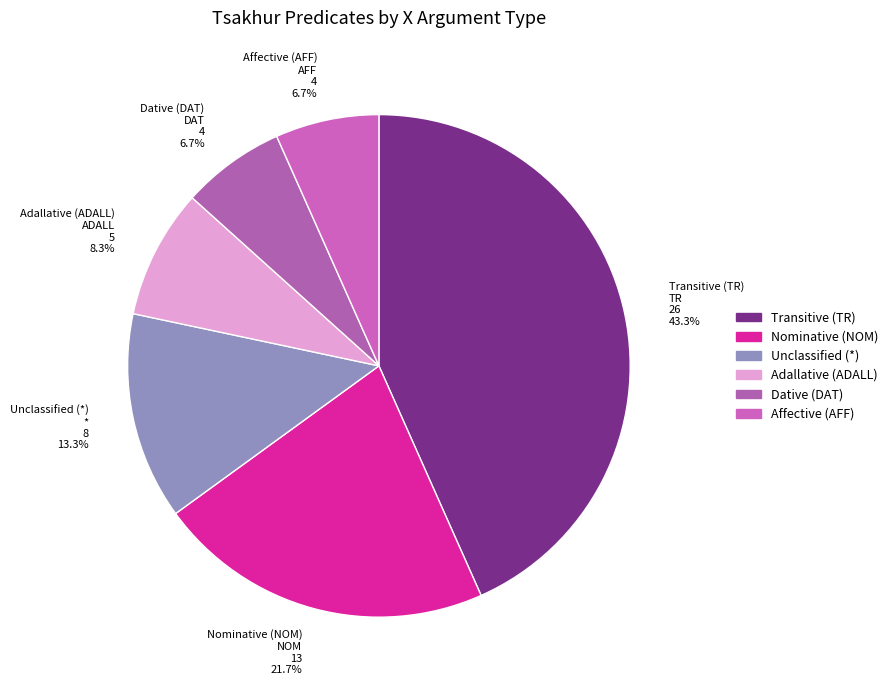

Count the number of slices in the pie.

6